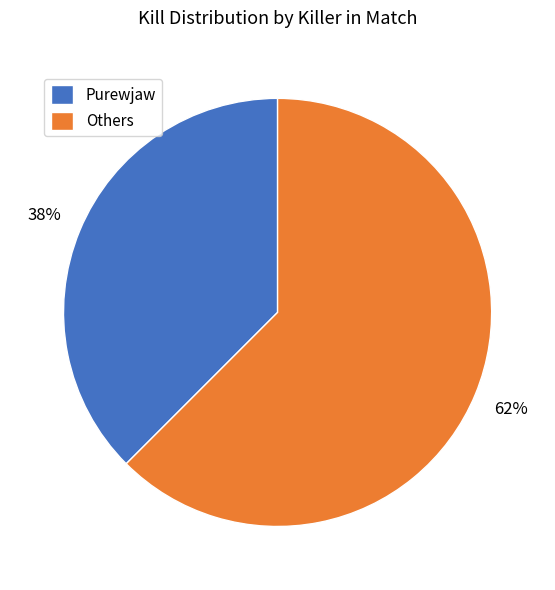

Does Purewjaw account for over 50% of the chart?

No